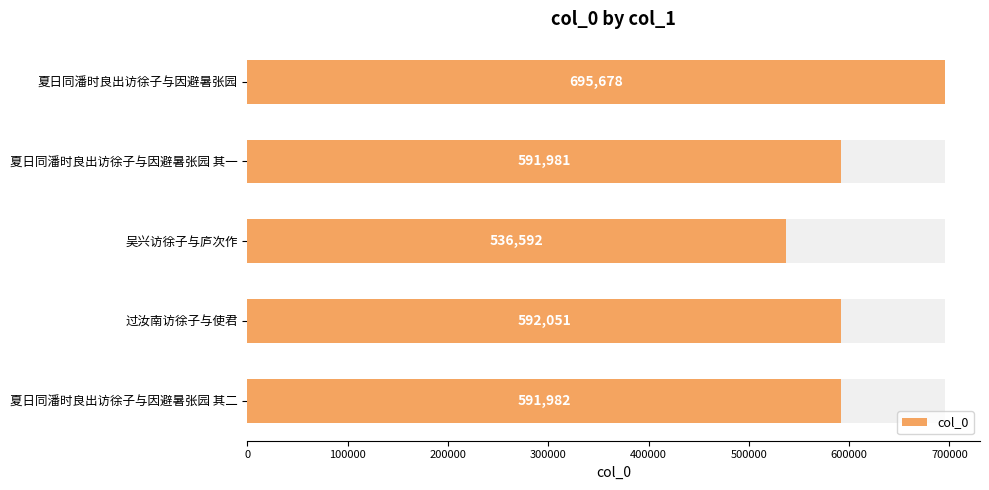

The value at 过汝南访徐子与使君 is 592051. True or false?

True